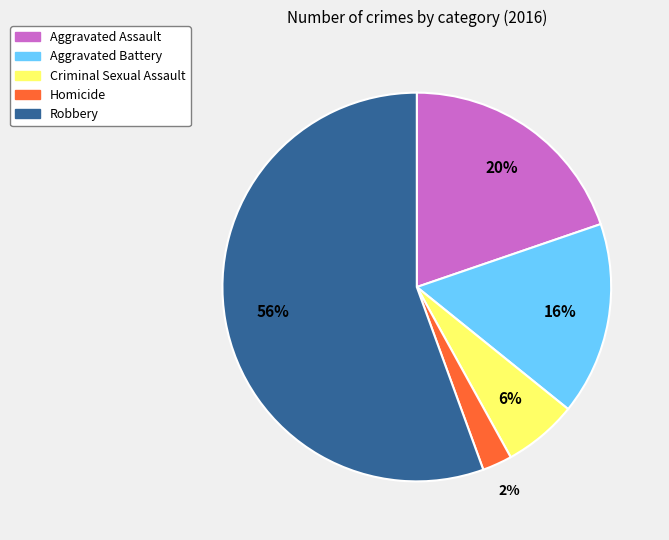

Between Aggravated Battery and Criminal Sexual Assault, which is larger?

Aggravated Battery